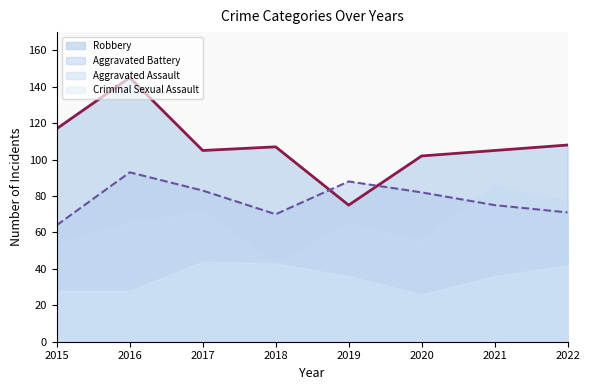

List the series in order of their peak value, lowest first.

Criminal Sexual Assault, Aggravated Assault, Aggravated Battery, Robbery